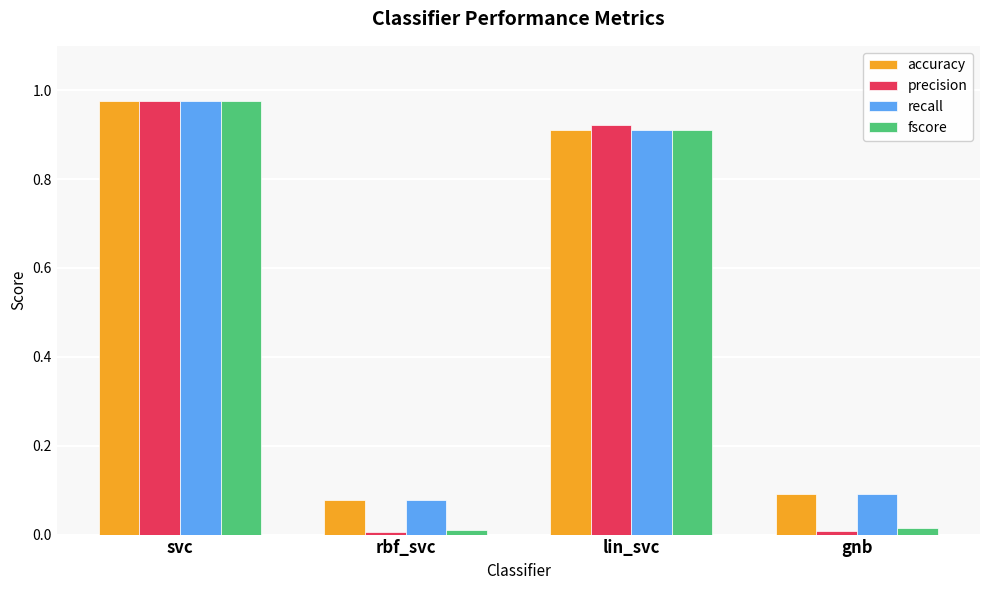

Which category has the highest value across all series?

svc